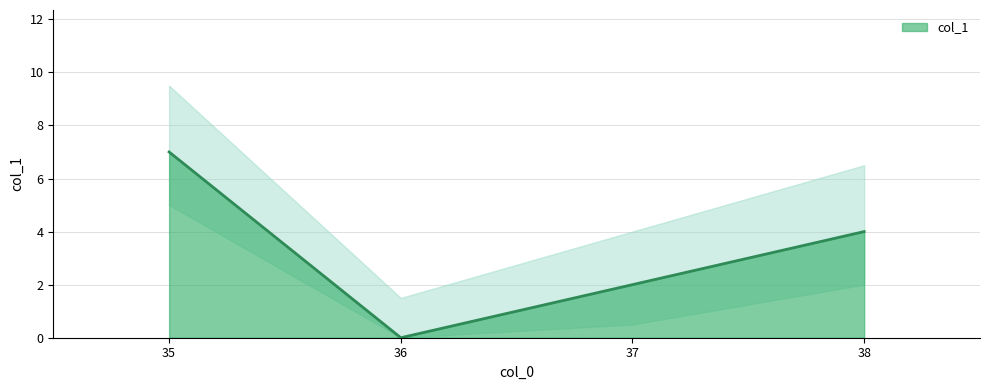

What is the average value?

3